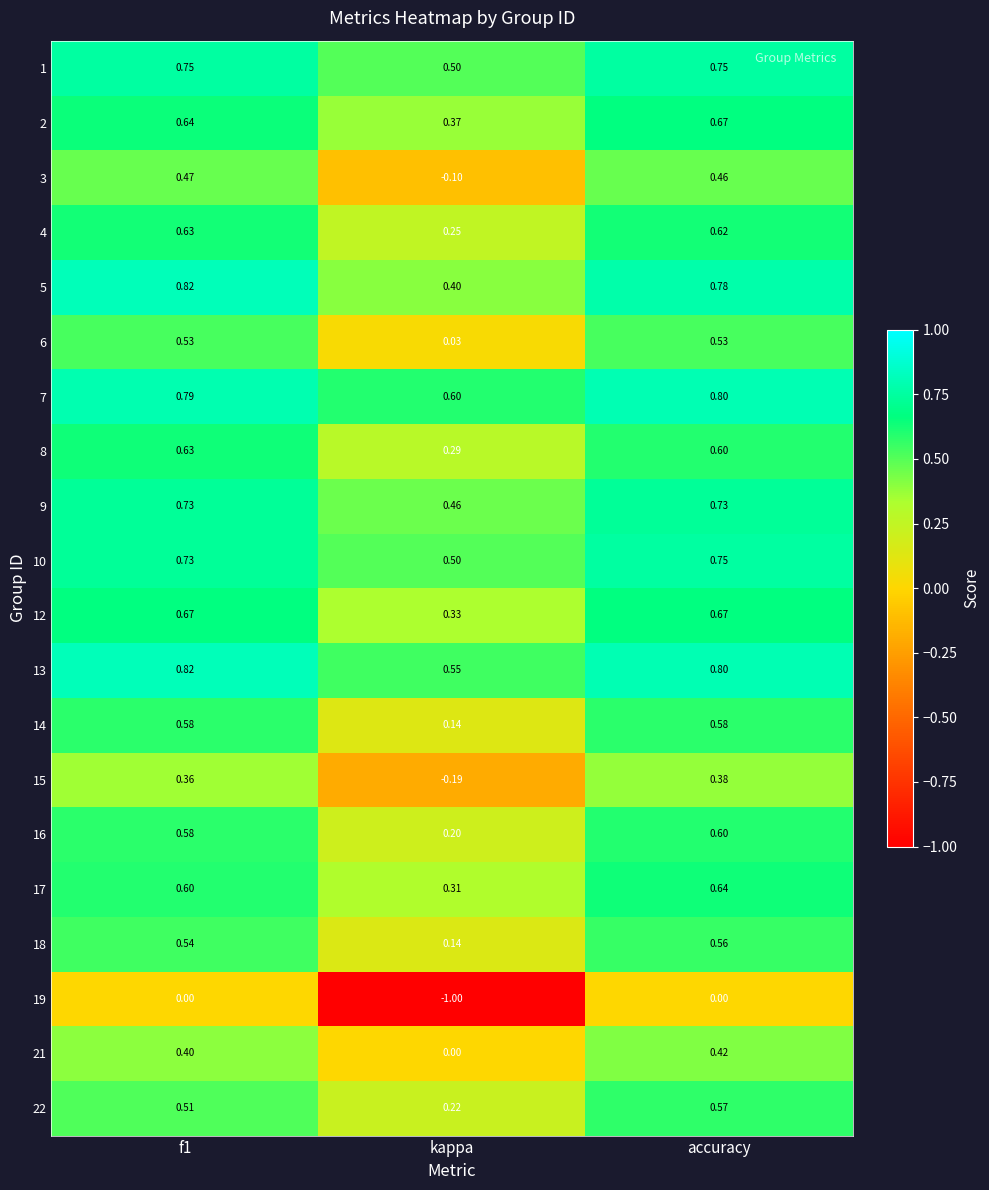

How many series are shown in this chart?

20